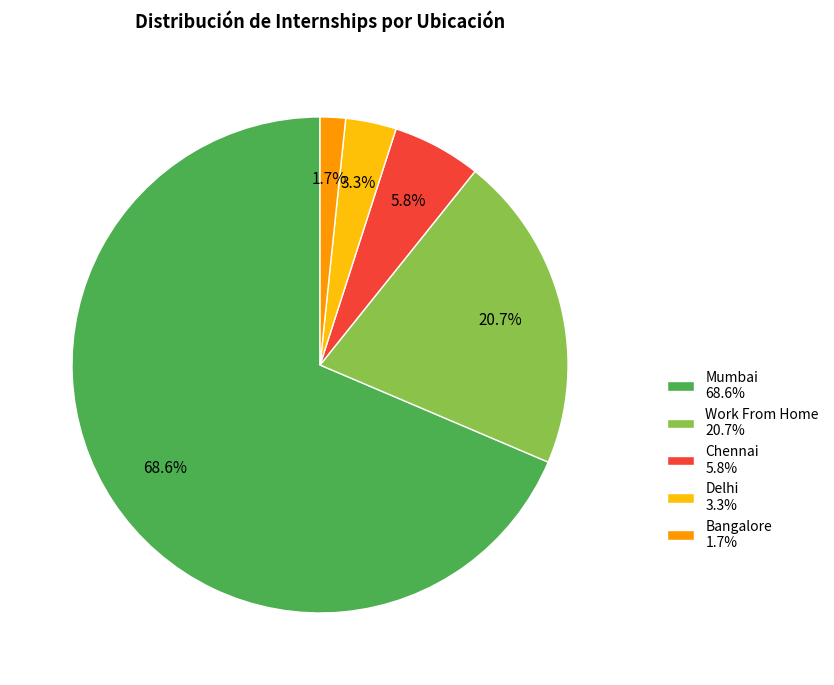

True or false: Bangalore accounts for 2% of the total.

True